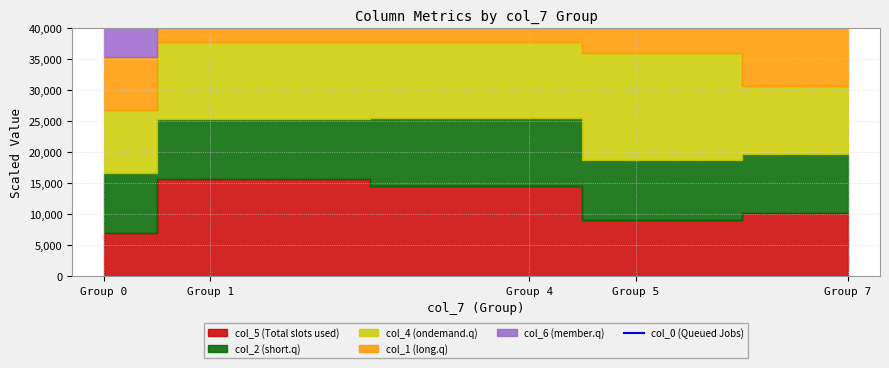

What is the sum of the values at Group 4 and Group 1?

152436.8